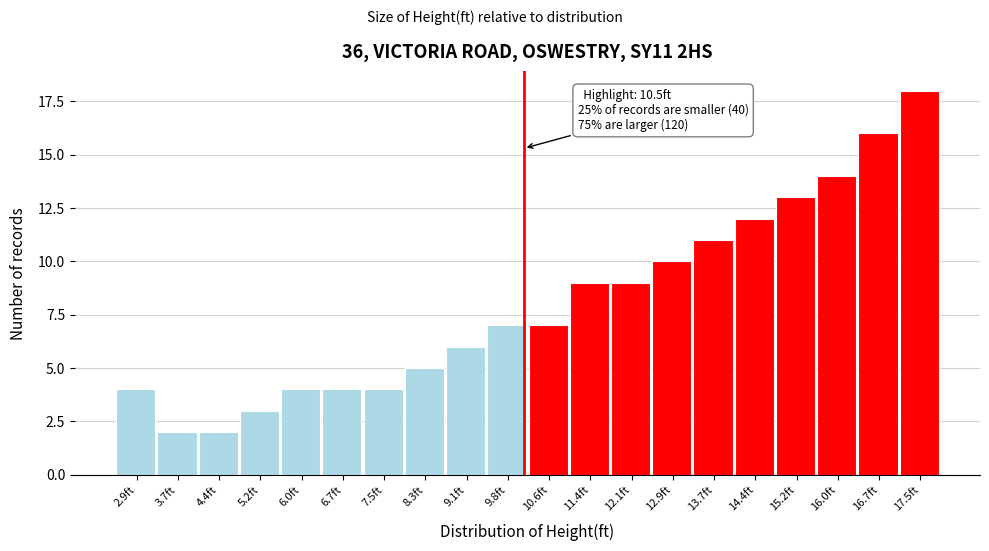

Reading left to right, list all the values displayed in this chart.

2.9ft=4	3.7ft=2	4.4ft=2	5.2ft=3	6.0ft=4	6.7ft=4	7.5ft=4	8.3ft=5	9.1ft=6	9.8ft=7	10.6ft=7	11.4ft=9	12.1ft=9	12.9ft=10	13.7ft=11	14.4ft=12	15.2ft=13	16.0ft=14	16.7ft=16	17.5ft=18